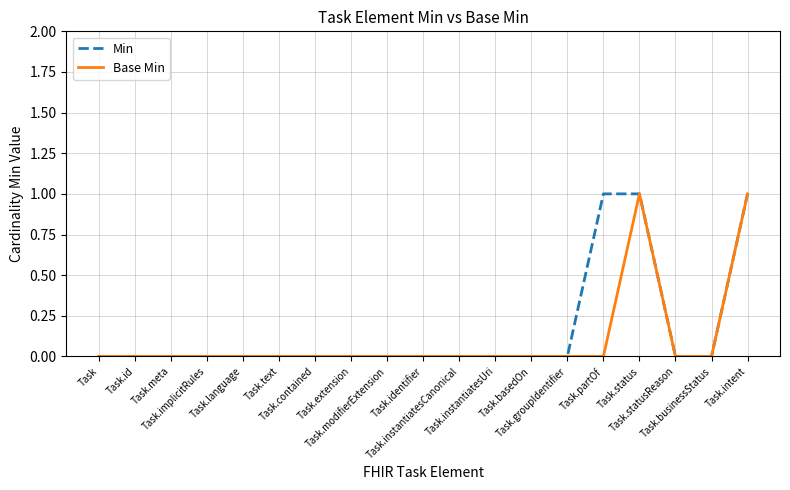

What are all the series names shown in the legend?

Min, Base Min